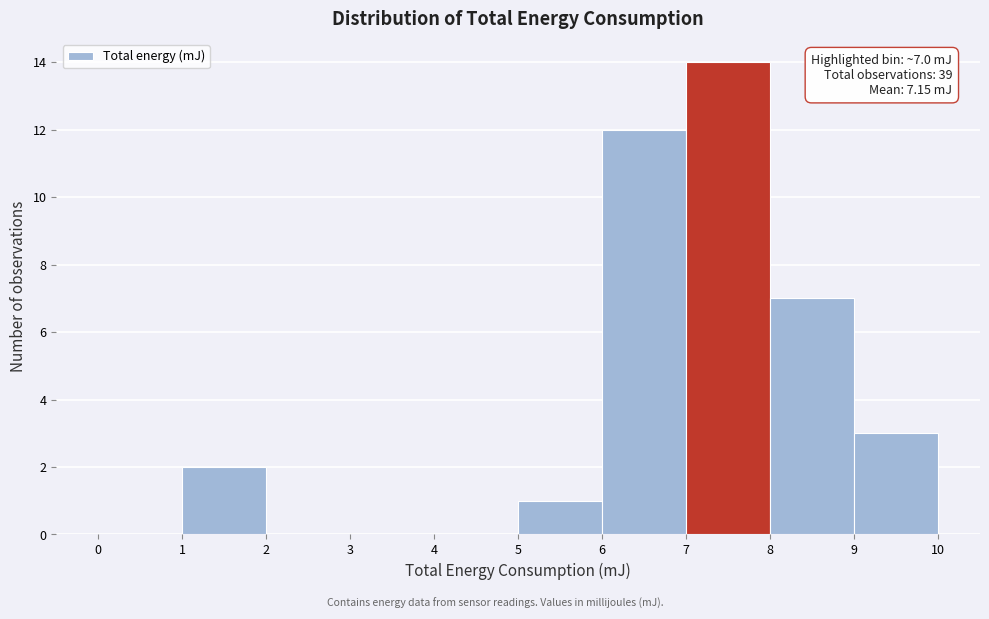

Which range on the x-axis has the tallest bar?

7 to 8